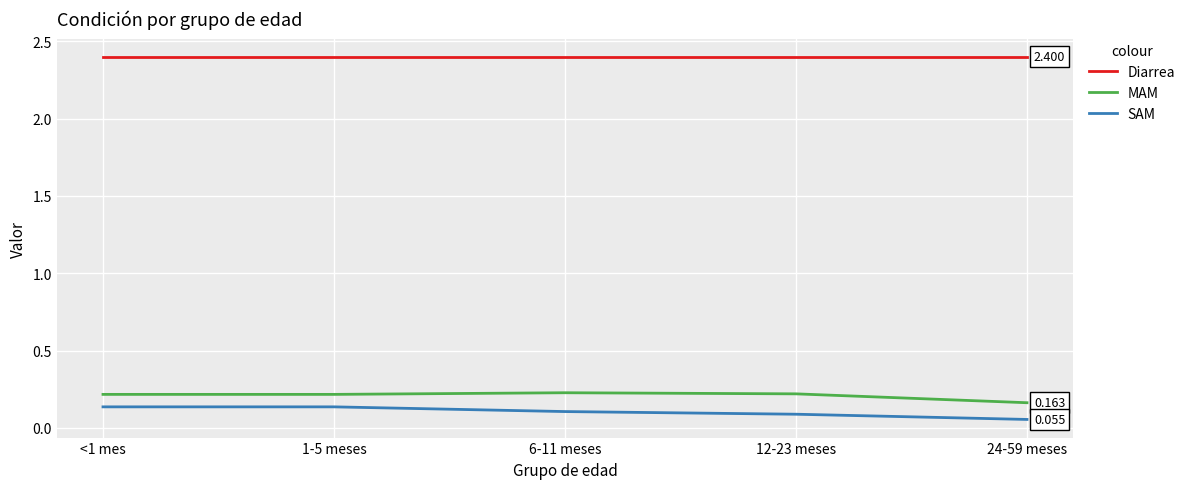

True or false: Diarrea and SAM intersect in this chart.

False